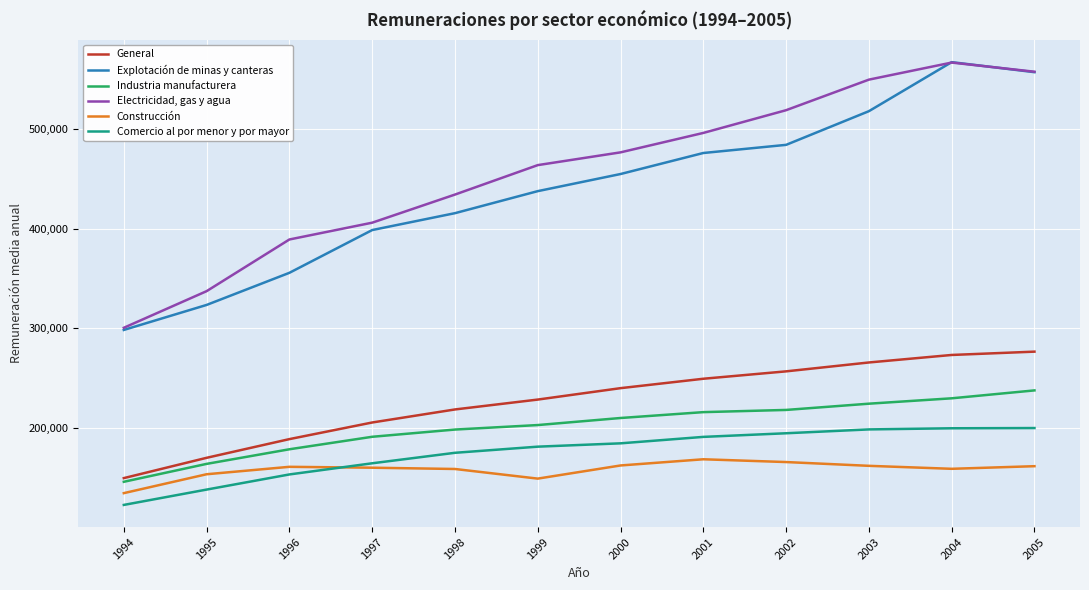

Which category has the lowest value in the Comercio al por menor y por mayor series?

1994